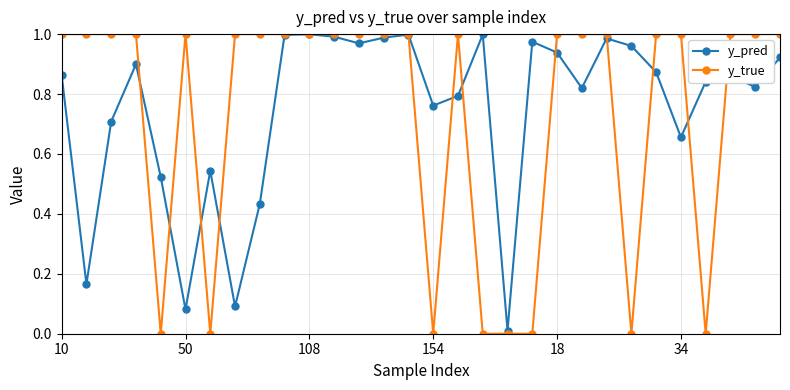

How many data points does each series have?

30